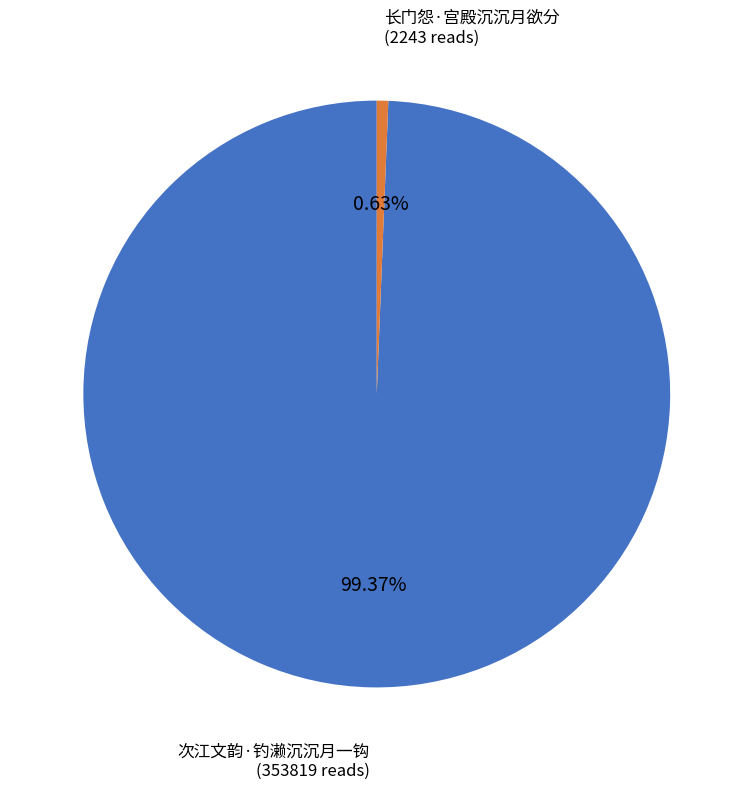

Does any single category account for the majority?

Yes